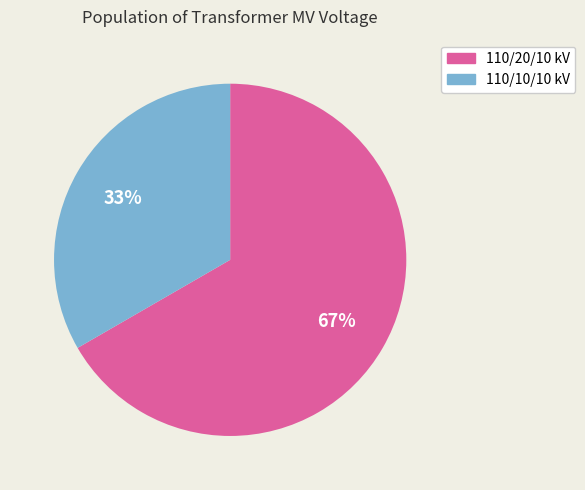

Is there a majority slice in this chart?

Yes